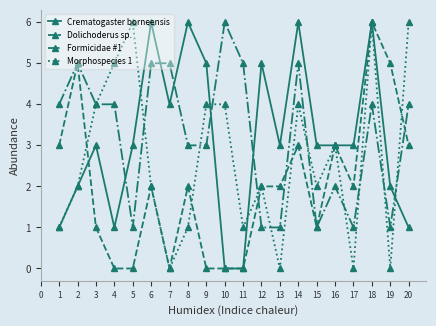

Which series has the largest total across all categories?

Formicidae #1